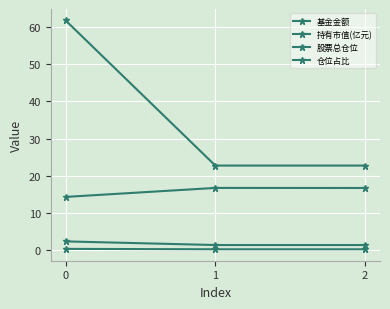

How many data points does each series have?

3